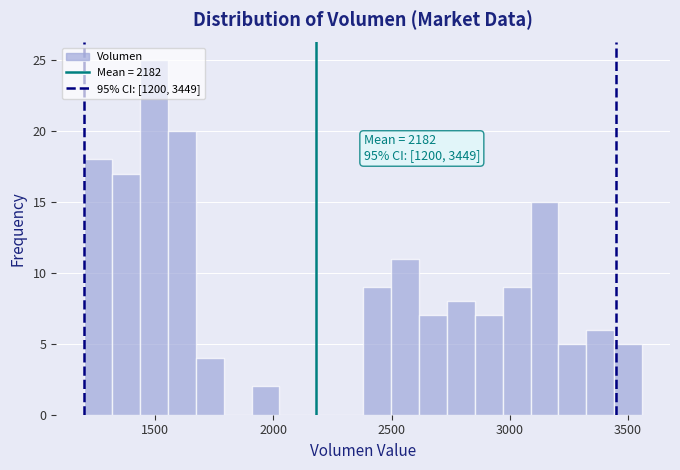

Read against the x-axis, roughly where is the centre of the tallest bar?

1500